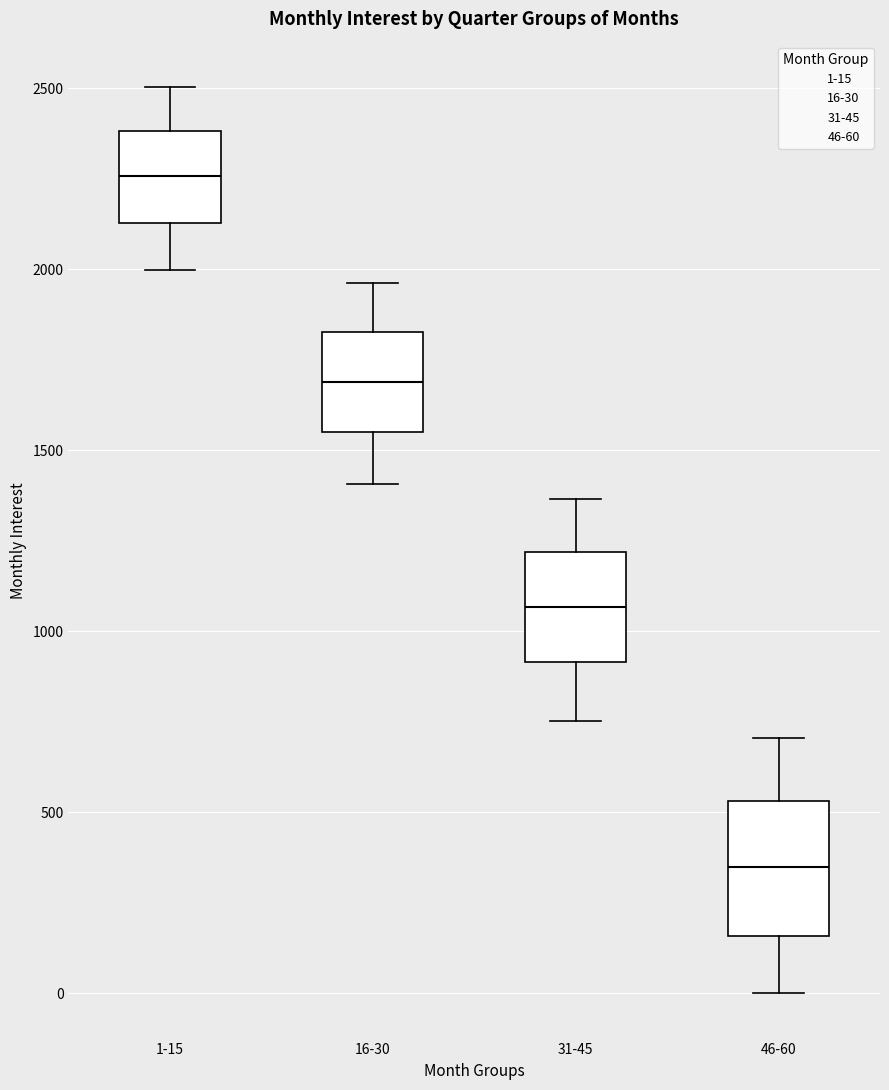

Reading left to right, read every box against the y-axis: the position of its median line, the range the box covers, and the ends of its whiskers. The values are not printed on the chart, so give them approximately, as read against the axis.

1-15: median 2250, box 2150 to 2400, whiskers 2000 to 2500
16-30: median 1700, box 1550 to 1850, whiskers 1400 to 1950
31-45: median 1050, box 900 to 1200, whiskers 750 to 1350
46-60: median 350, box 150 to 550, whiskers 0 to 700